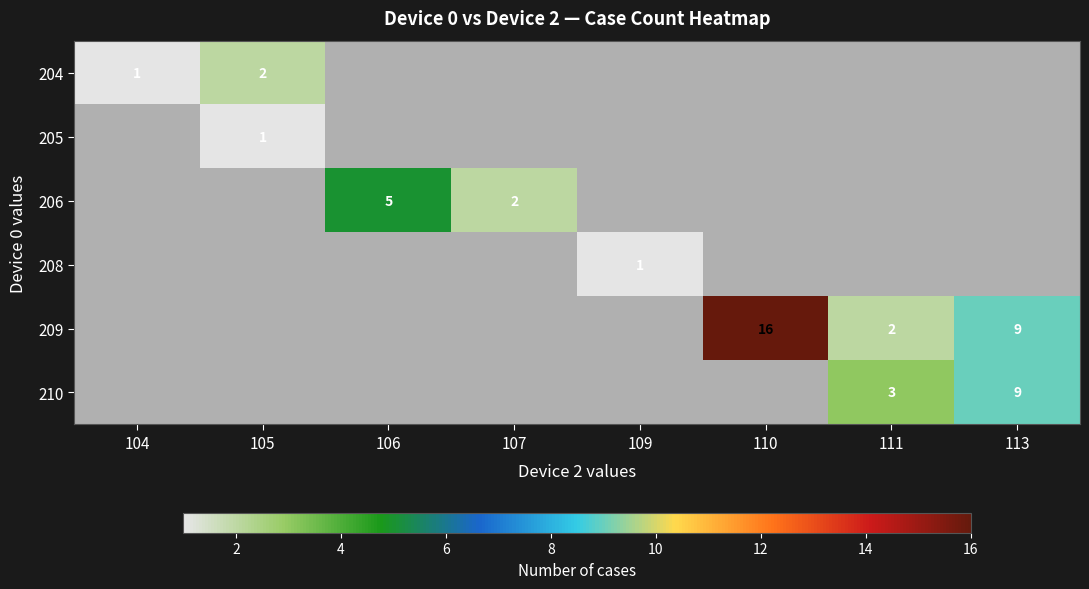

What is the difference between the maximum and minimum values in the 204 series?

1.0